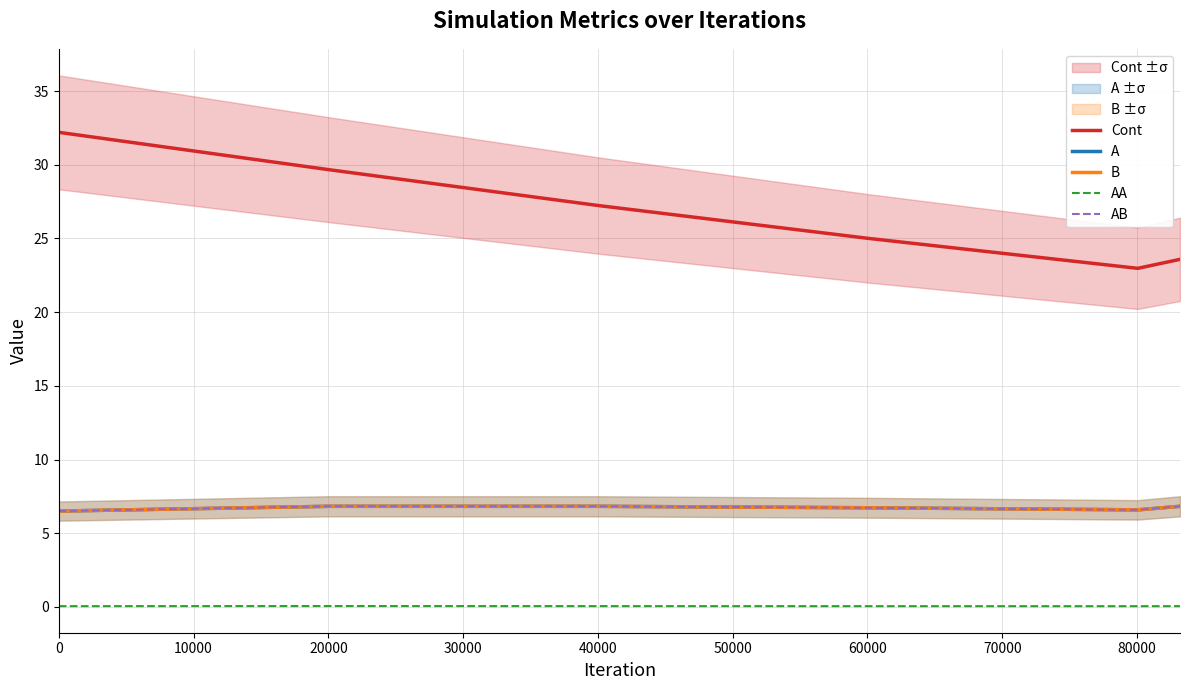

What are all the series names shown in the legend?

Cont, A, B, AA, AB